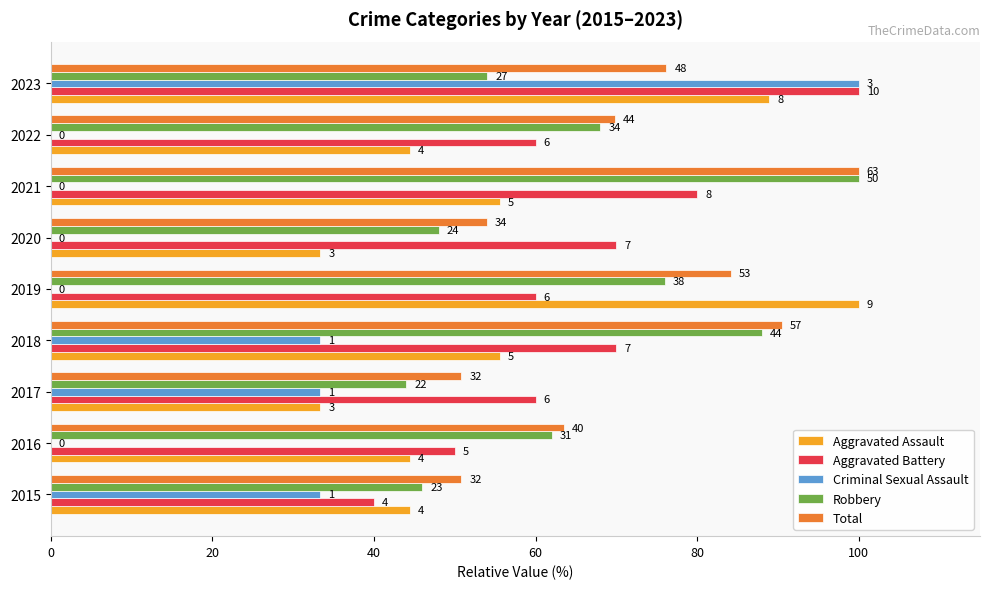

What are all the series names shown in the legend?

Aggravated Assault, Aggravated Battery, Criminal Sexual Assault, Robbery, Total